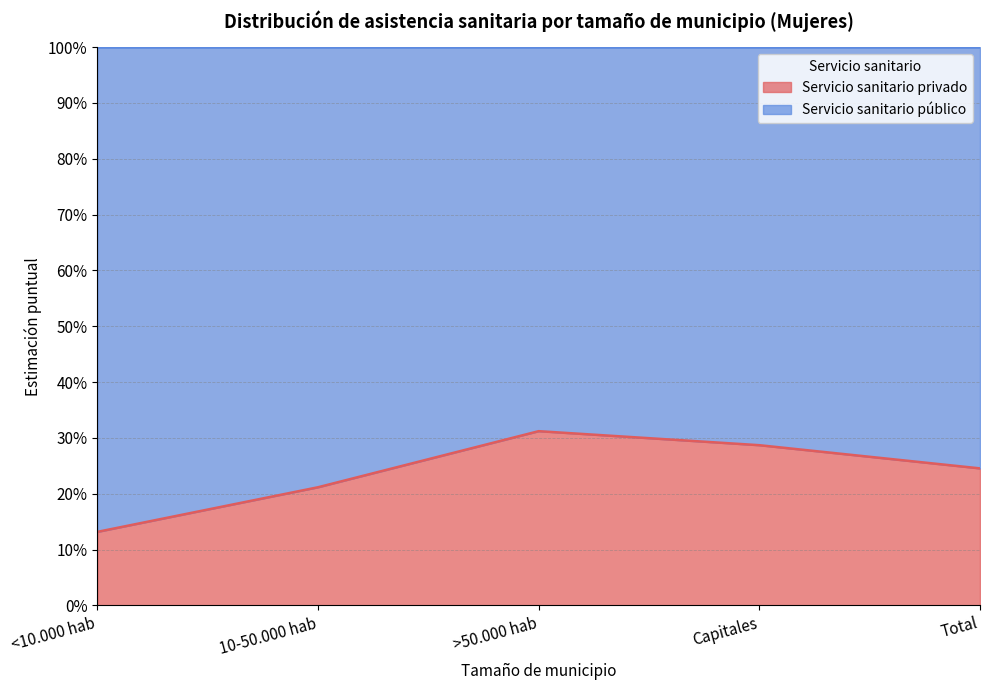

Read the value at Capitales.

0.3